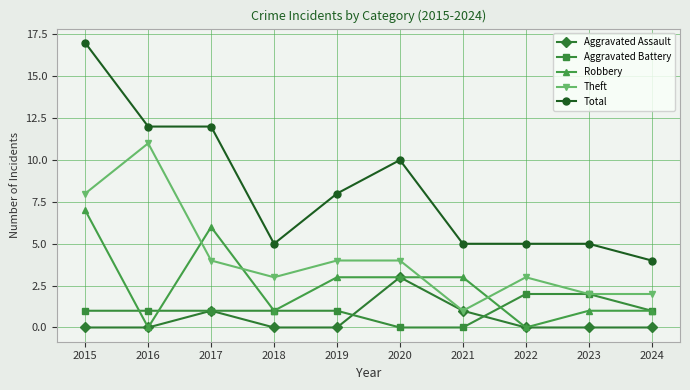

List the series in order of their peak value, highest first.

Total, Theft, Robbery, Aggravated Assault, Aggravated Battery